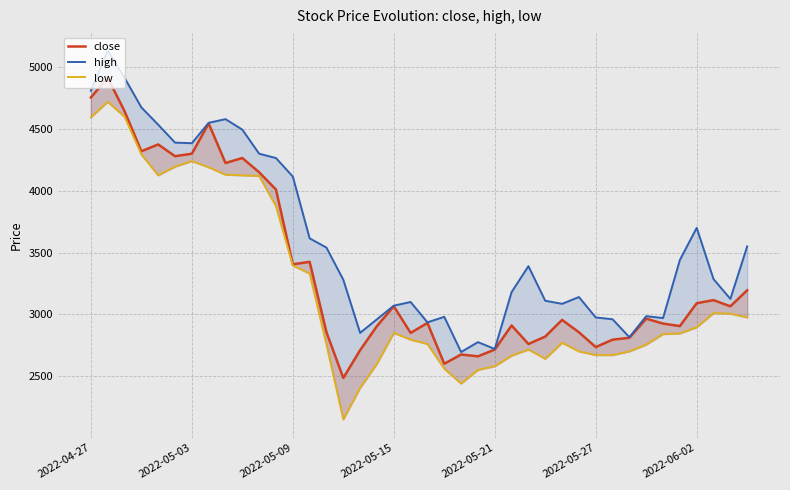

What is the sum of the low values at 18 and 27?

5490